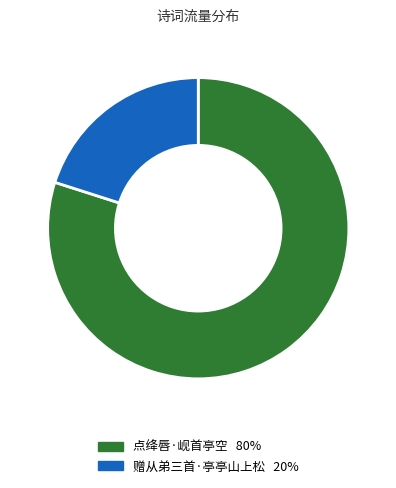

Which has a higher value, 赠从弟三首·亭亭山上松 or 点绛唇·岘首亭空?

点绛唇·岘首亭空